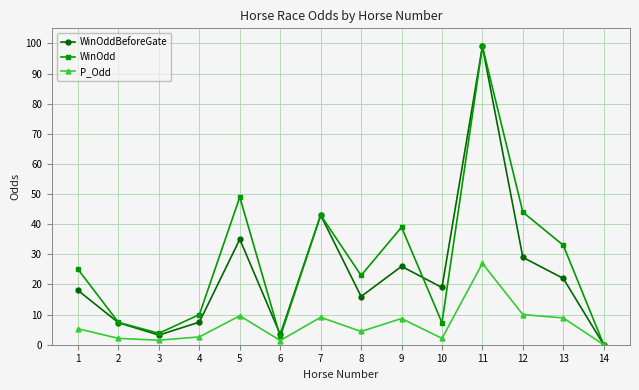

What is the total value across all series at 4?

20.1